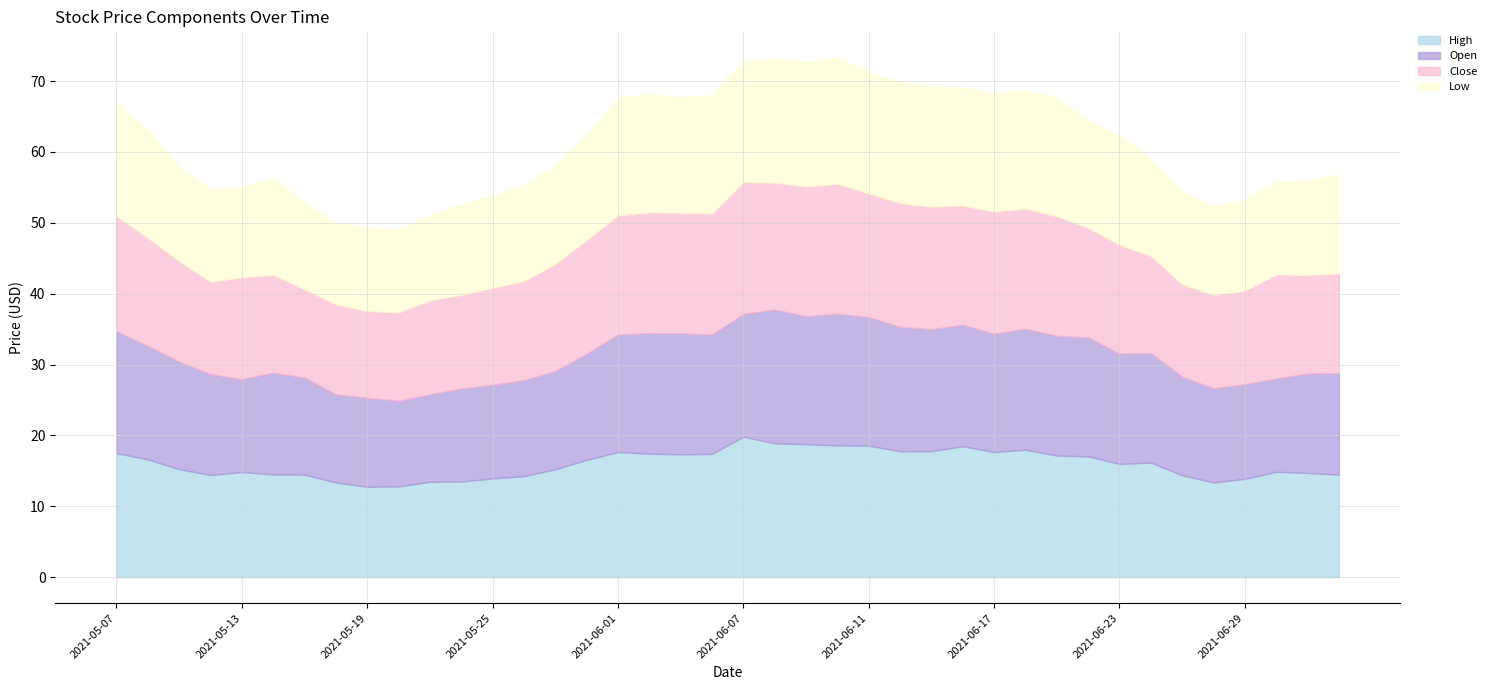

What is the label of the 21st point from the right?

2021-06-04